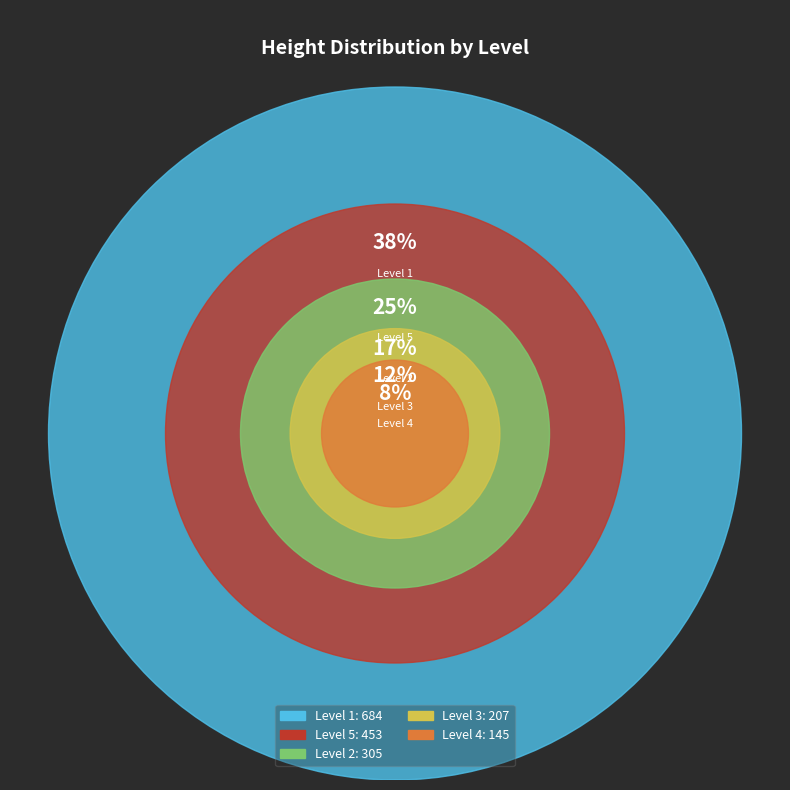

The 5 slice represents 11% of the pie. True or false?

False